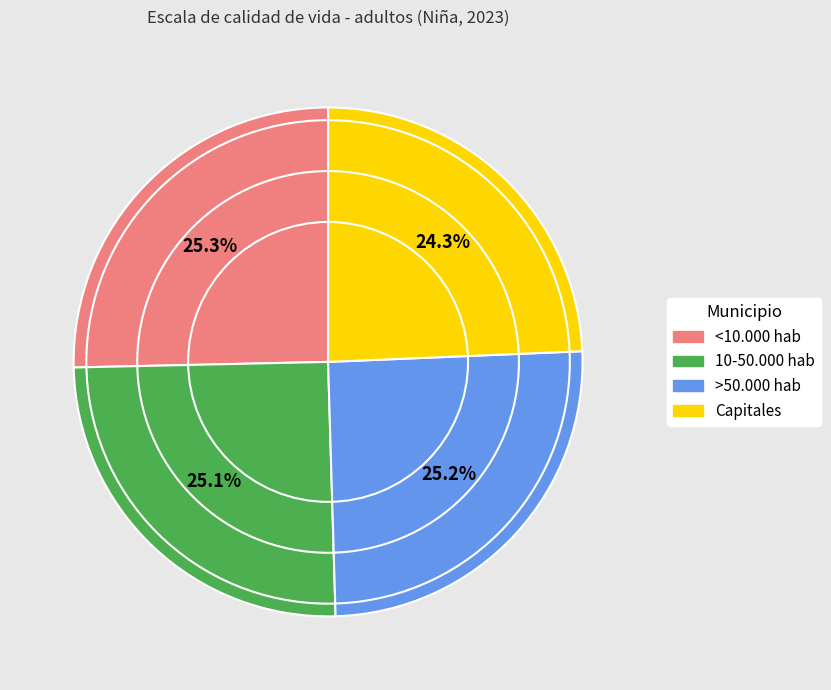

What is the smallest slice in the pie chart?

Capitales